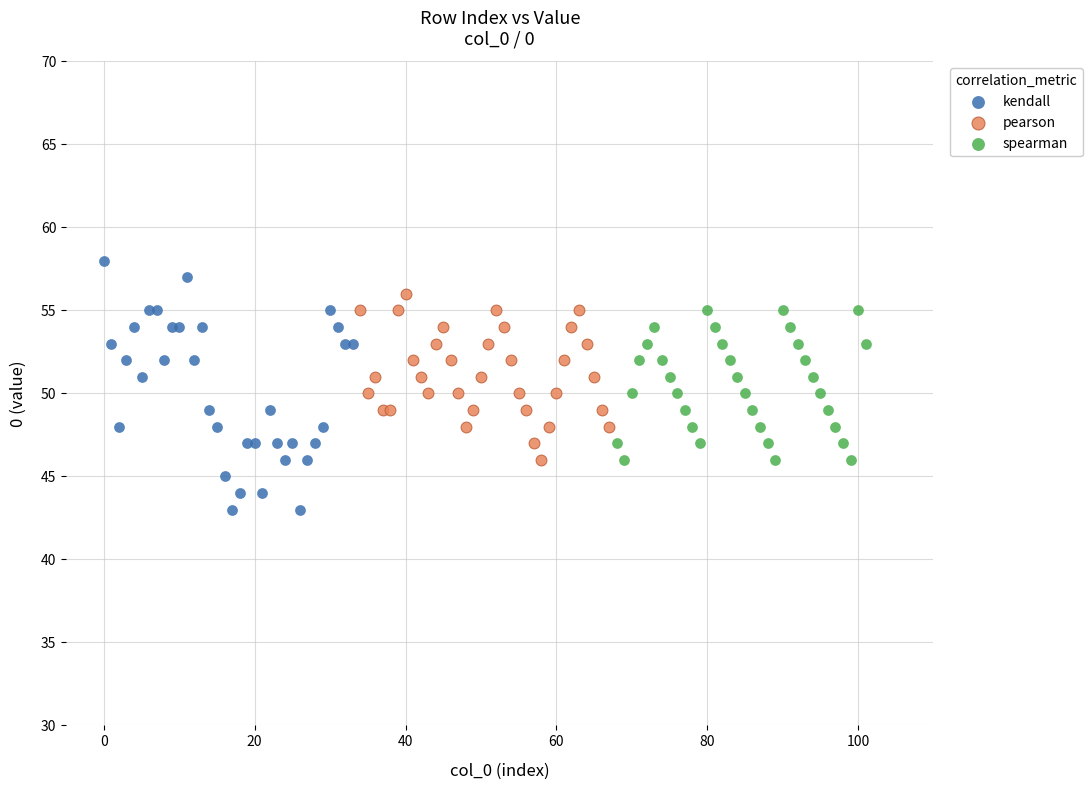

Which series has the largest Y range (max minus min)?

kendall